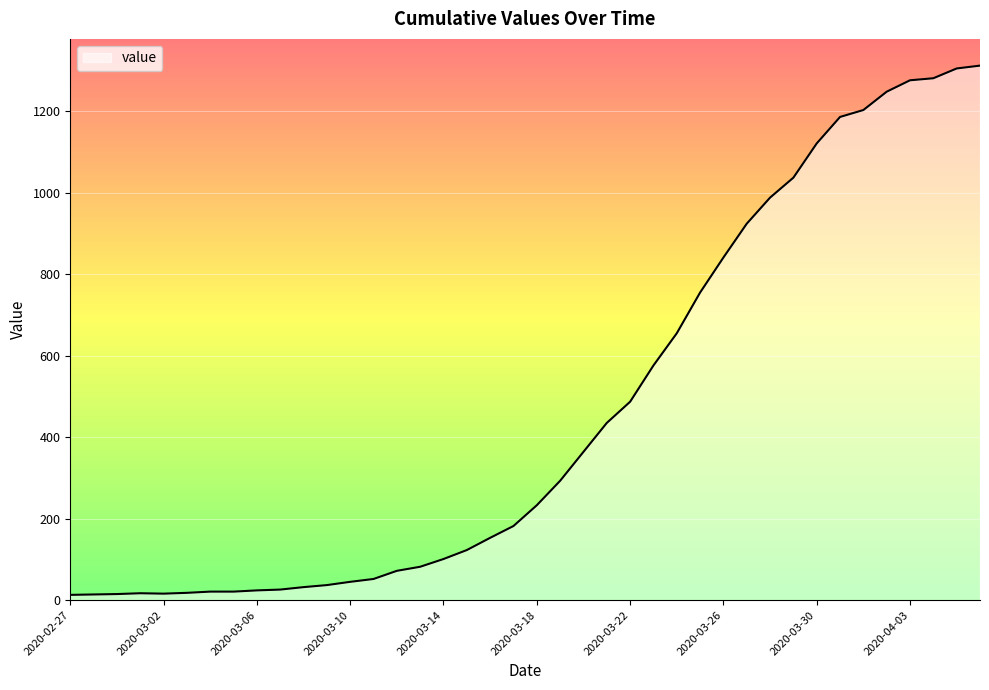

What is the difference between the maximum and minimum values?

1299